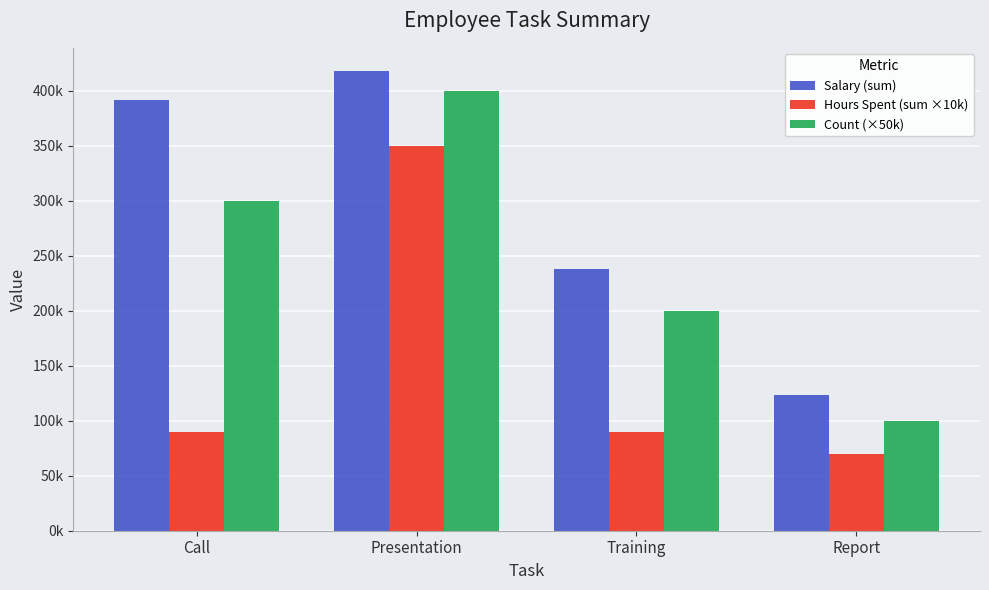

What is the lowest value of the Count (×50k) series?

100000